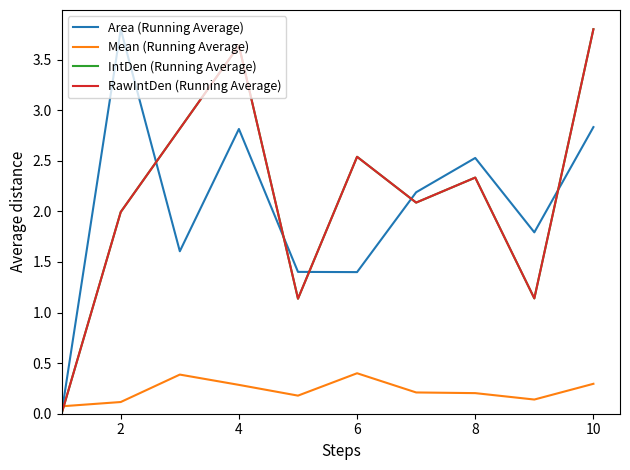

Does the chart display data point markers on the line(s)?

No